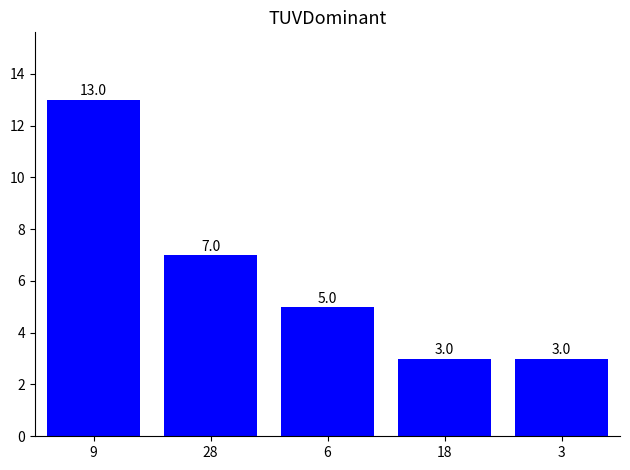

How many categories are shown in the chart?

5